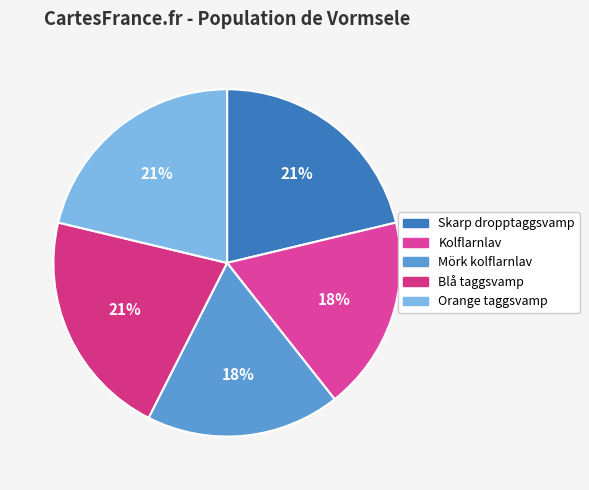

Rank the categories by value from lowest to highest.

Kolflarnlav, Mörk kolflarnlav, Orange taggsvamp, Blå taggsvamp, Skarp dropptaggsvamp